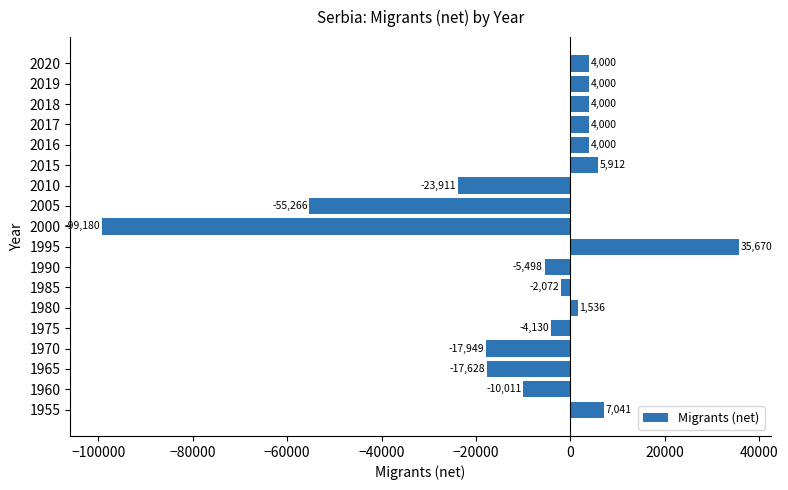

Where is the data nearest to the value -31755?

2010